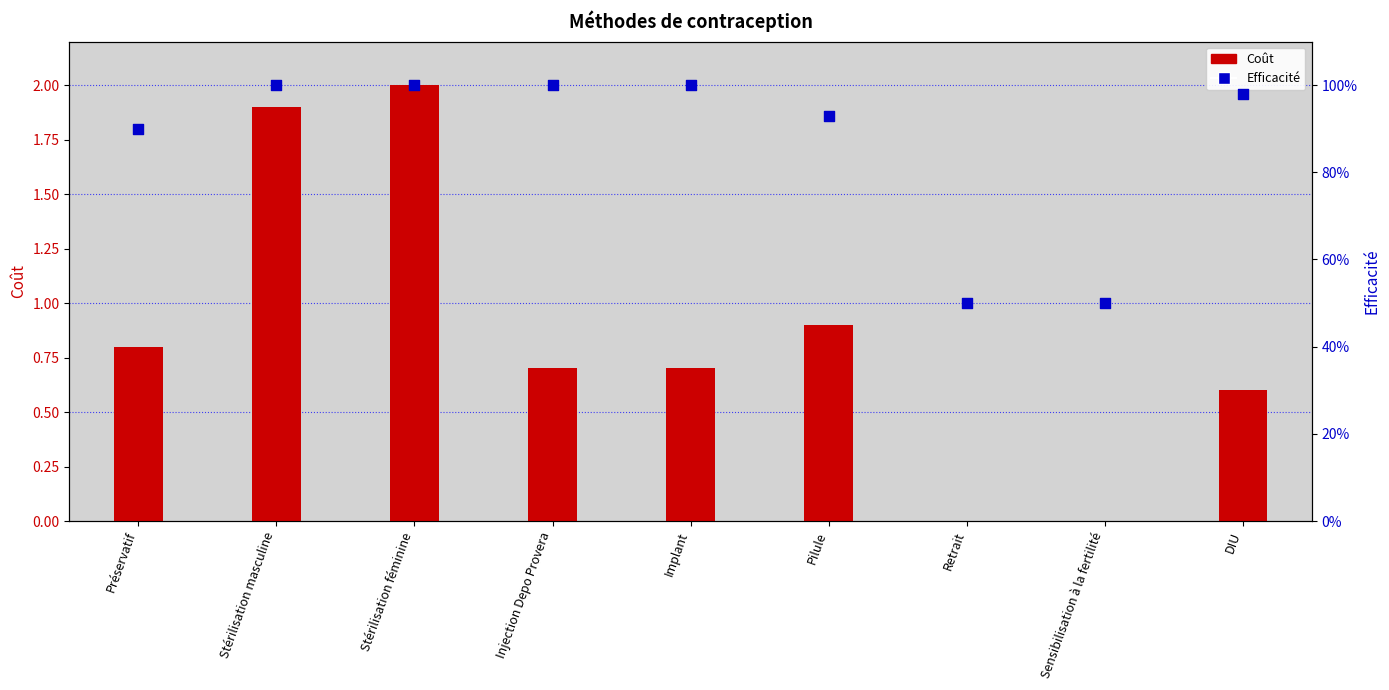

At how many categories does at least one series exceed 0?

9